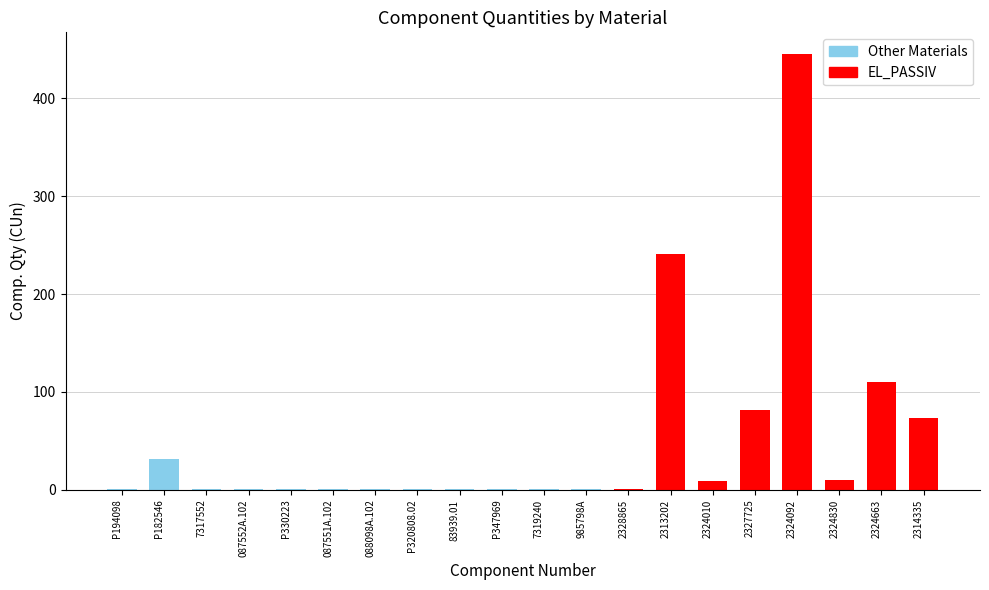

What is the approximate value at 2324092?

445